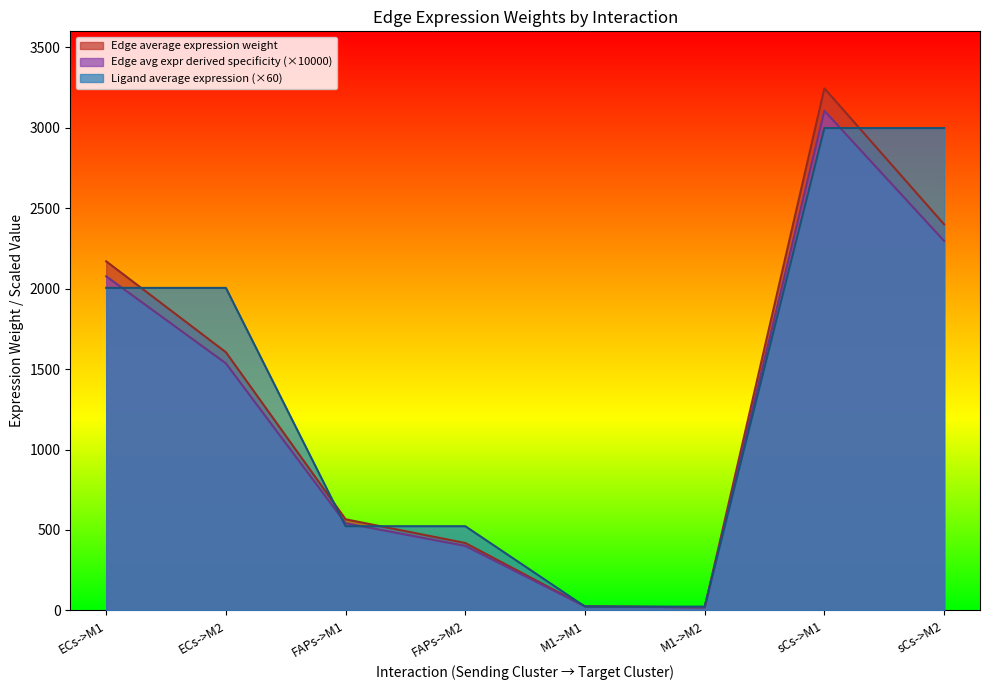

How many values in the Edge total expression weight series are below 1535?

4